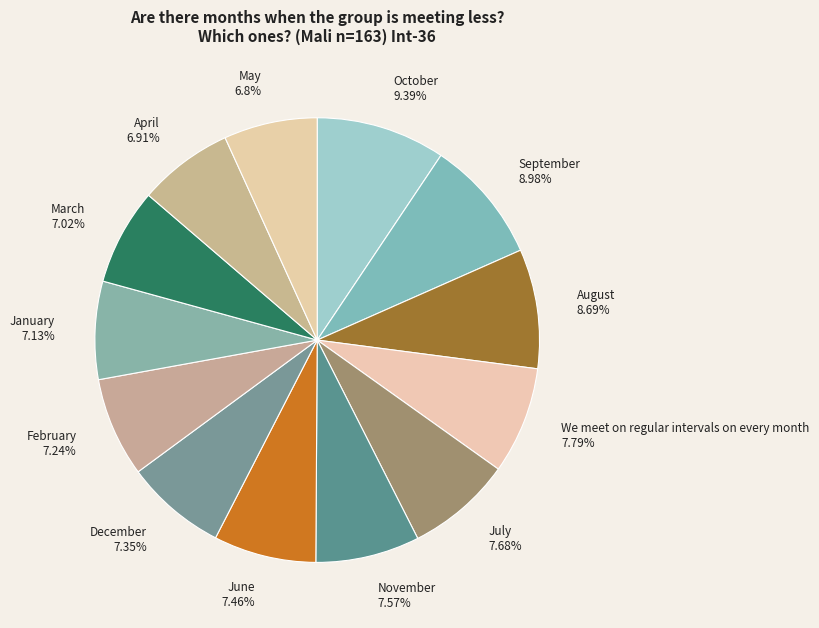

Does any single category account for the majority?

No